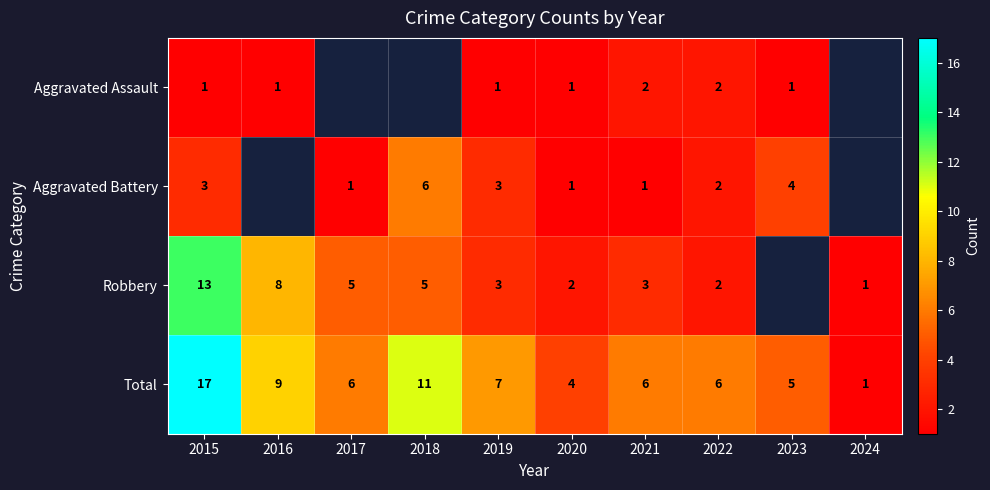

At how many categories does at least one series exceed 16?

1